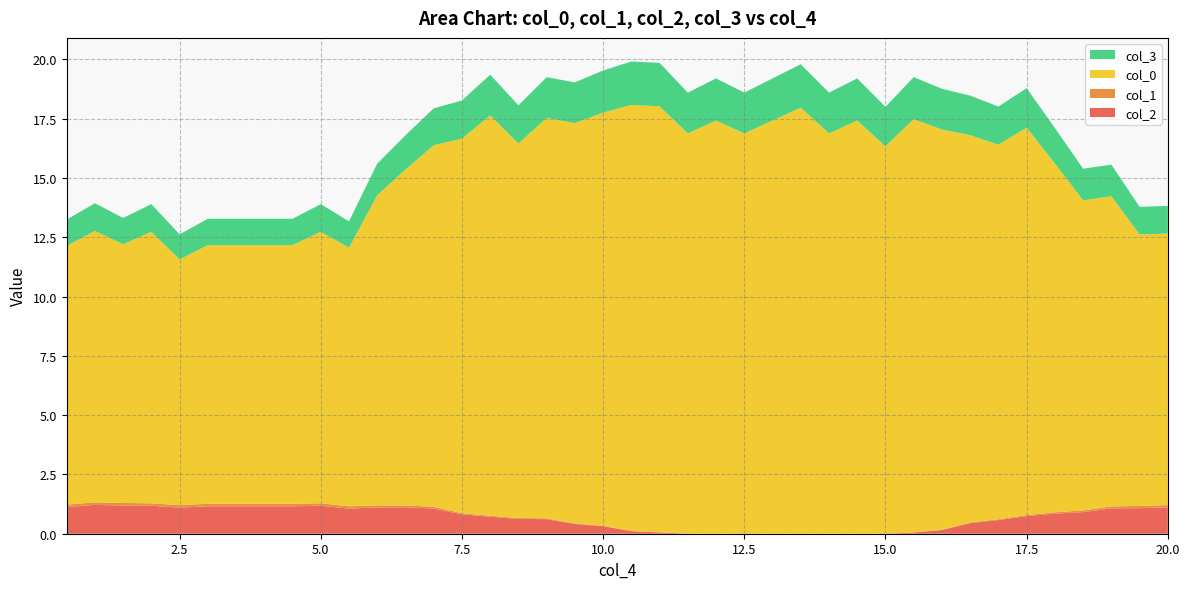

Reading left to right, list all the values displayed in this chart.

col_2: 0.5=1.1	1.0=1.2	1.5=1.2	2.0=1.2	2.5=1.1	3.0=1.2	3.5=1.2	4.0=1.2	4.5=1.2	5.0=1.2	5.5=1.1	6.0=1.1	6.5=1.1	7.0=1.1	7.5=0.8	8.0=0.7	8.5=0.6	9.0=0.6	9.5=0.4	10.0=0.3	10.5=0.1	11.0=0.1	11.5=0.0	12.0=0.0	12.5=0.0	13.0=0.0	13.5=0.0	14.0=0.0	14.5=0.0	15.0=0.0	15.5=0.1	16.0=0.2	16.5=0.4	17.0=0.6	17.5=0.7	18.0=0.8	18.5=0.9	19.0=1.1	19.5=1.1	20.0=1.1
col_1: 0.5=0.1	1.0=0.1	1.5=0.1	2.0=0.1	2.5=0.1	3.0=0.1	3.5=0.1	4.0=0.1	4.5=0.1	5.0=0.1	5.5=0.1	6.0=0.1	6.5=0.1	7.0=0.1	7.5=0.1	8.0=0.0	8.5=0.0	9.0=0.0	9.5=0.0	10.0=0.0	10.5=0.0	11.0=0.0	11.5=0.0	12.0=0.0	12.5=0.0	13.0=0.0	13.5=0.0	14.0=0.0	14.5=0.0	15.0=0.0	15.5=0.0	16.0=0.0	16.5=0.0	17.0=0.0	17.5=0.0	18.0=0.1	18.5=0.1	19.0=0.1	19.5=0.1	20.0=0.1
col_0: 0.5=10.9	1.0=11.4	1.5=10.9	2.0=11.4	2.5=10.4	3.0=10.9	3.5=10.9	4.0=10.9	4.5=10.9	5.0=11.4	5.5=10.9	6.0=13.1	6.5=14.2	7.0=15.2	7.5=15.8	8.0=16.9	8.5=15.8	9.0=16.9	9.5=16.9	10.0=17.4	10.5=18.0	11.0=18.0	11.5=16.9	12.0=17.4	12.5=16.9	13.0=17.4	13.5=18.0	14.0=16.9	14.5=17.4	15.0=16.3	15.5=17.4	16.0=16.9	16.5=16.3	17.0=15.8	17.5=16.3	18.0=14.7	18.5=13.1	19.0=13.1	19.5=11.4	20.0=11.4
col_3: 0.5=1.1	1.0=1.2	1.5=1.1	2.0=1.2	2.5=1.1	3.0=1.1	3.5=1.1	4.0=1.1	4.5=1.1	5.0=1.2	5.5=1.1	6.0=1.3	6.5=1.4	7.0=1.6	7.5=1.6	8.0=1.7	8.5=1.6	9.0=1.7	9.5=1.7	10.0=1.8	10.5=1.8	11.0=1.8	11.5=1.7	12.0=1.8	12.5=1.7	13.0=1.8	13.5=1.8	14.0=1.7	14.5=1.8	15.0=1.7	15.5=1.8	16.0=1.7	16.5=1.7	17.0=1.6	17.5=1.7	18.0=1.5	18.5=1.3	19.0=1.3	19.5=1.2	20.0=1.2